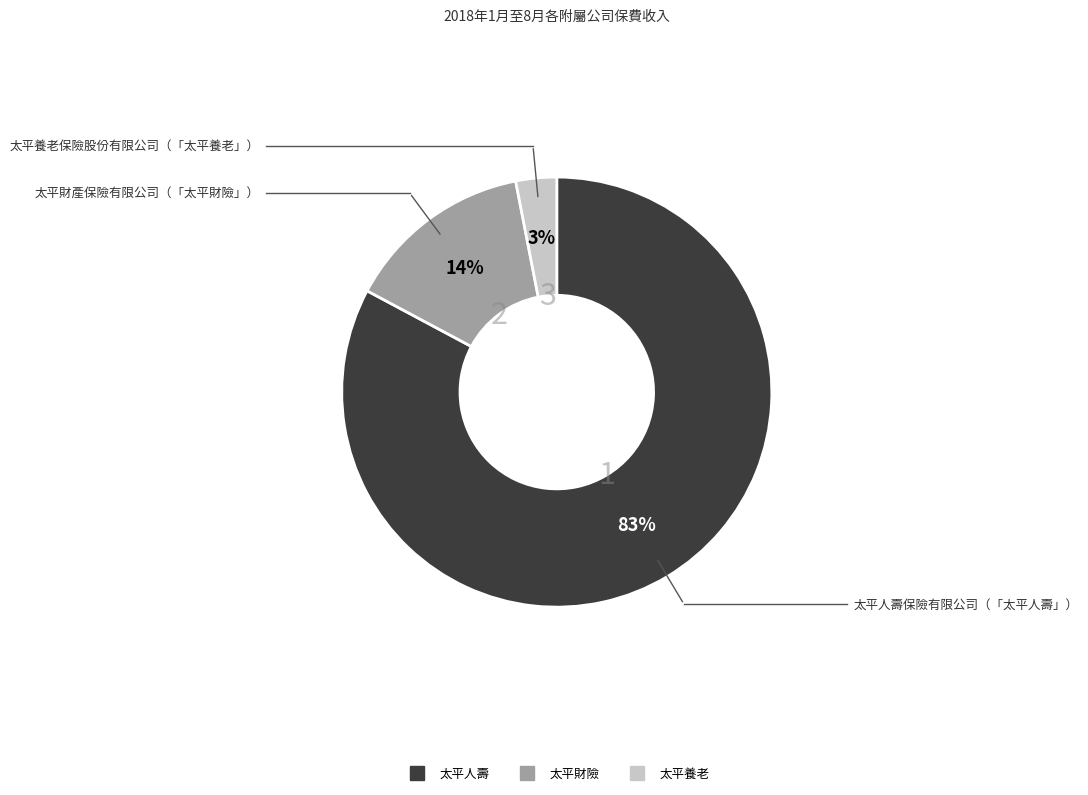

Is there any slice that represents more than half of the pie?

Yes